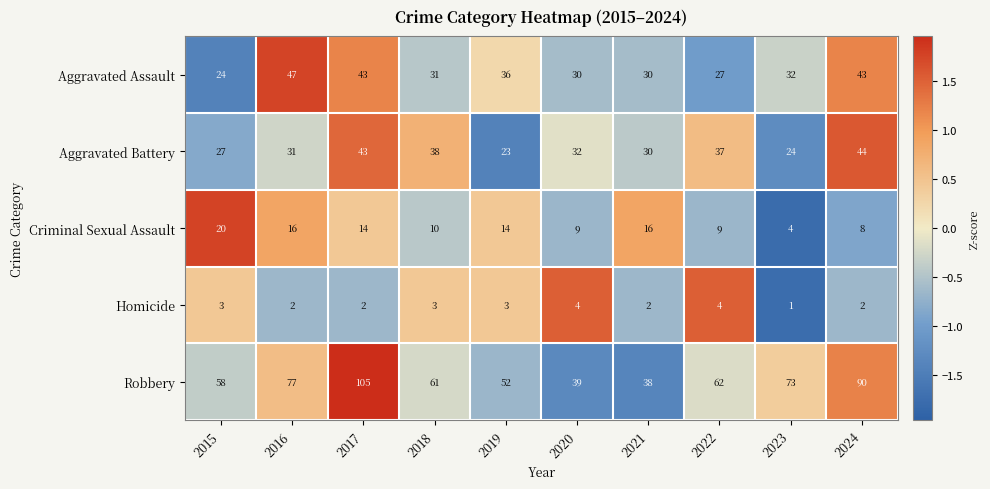

Between 2018 and 2023, which series saw the biggest shift?

Aggravated Battery